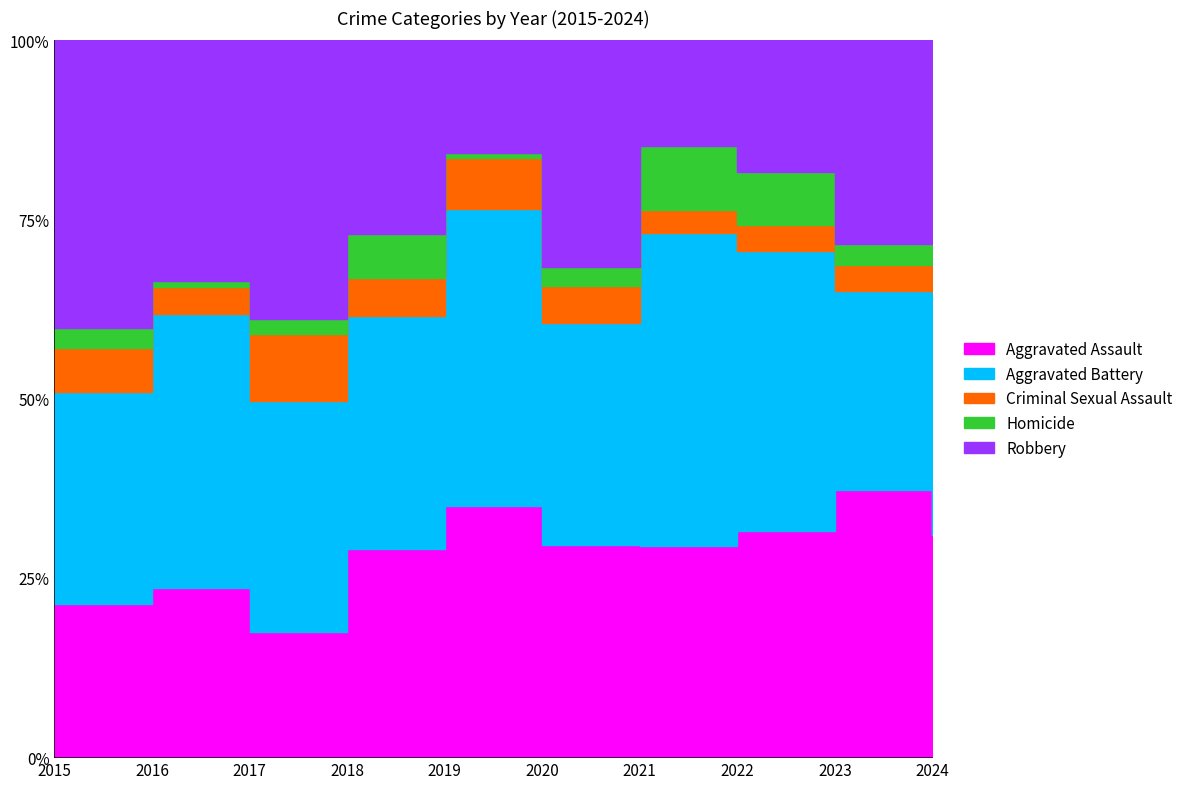

Which series has the widest spread of values?

Robbery